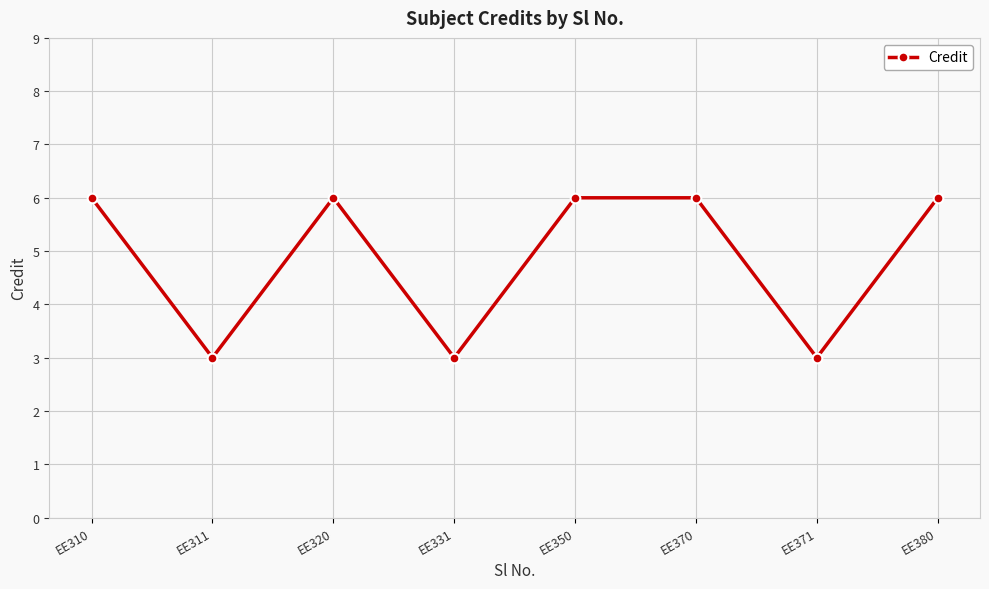

Approximately how many times larger is the value at EE371 compared to EE320?

0.5